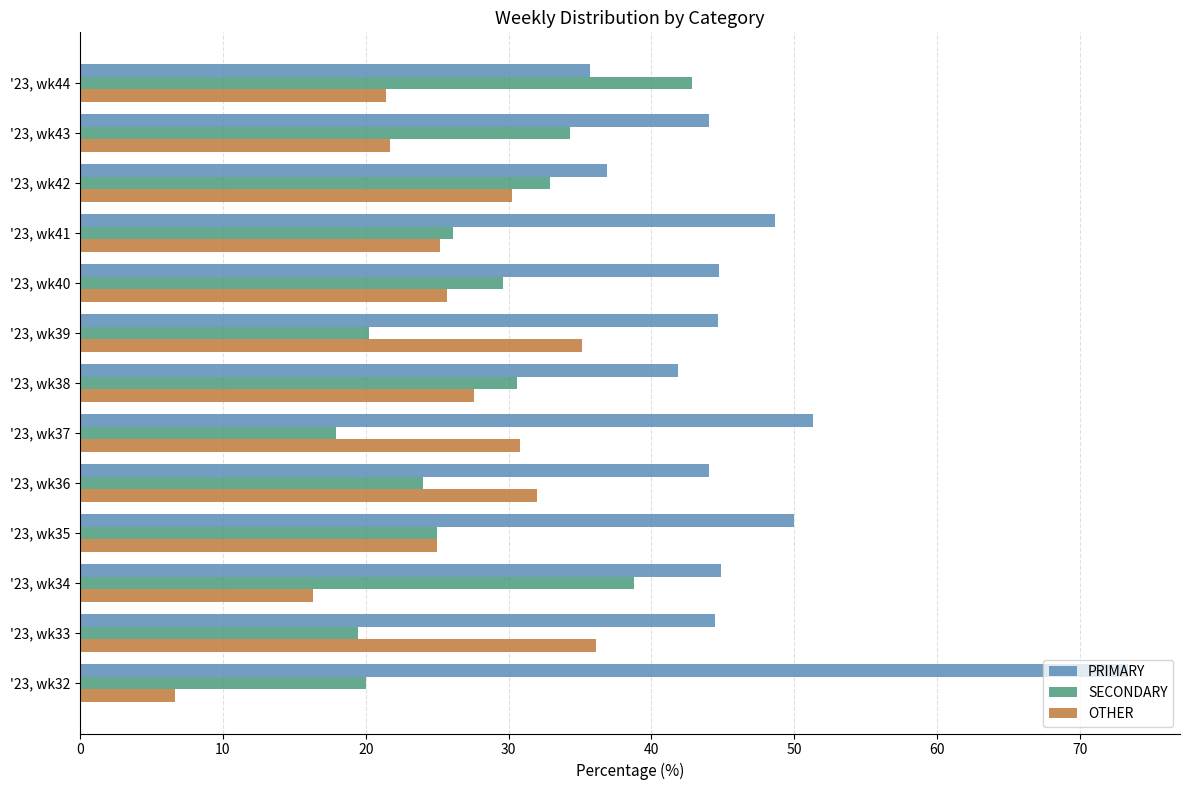

Is it true that OTHER equals 26.9 at '23, wk34?

False